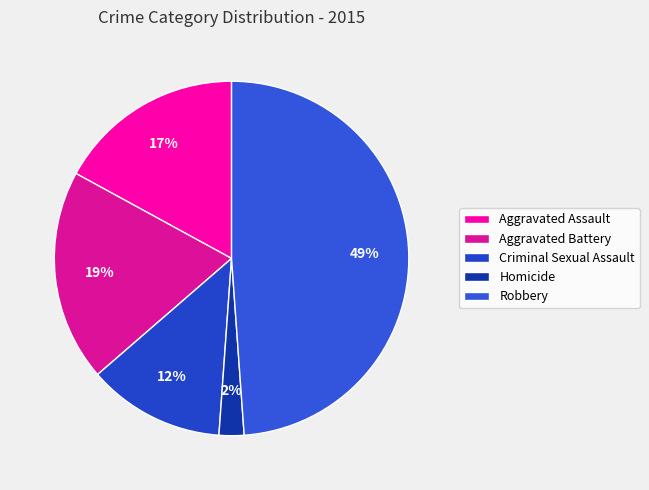

Is it true that Criminal Sexual Assault is 12% of the pie?

True